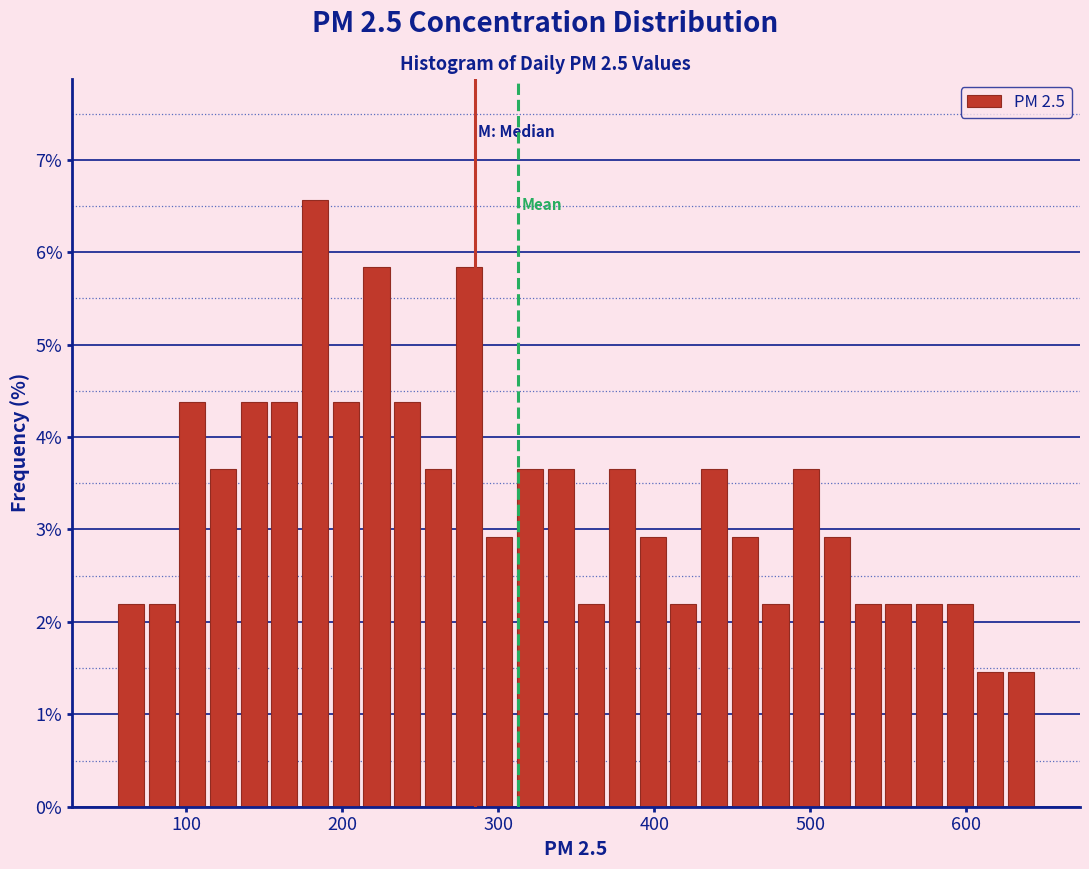

Read against the x-axis, roughly where is the centre of the tallest bar?

180